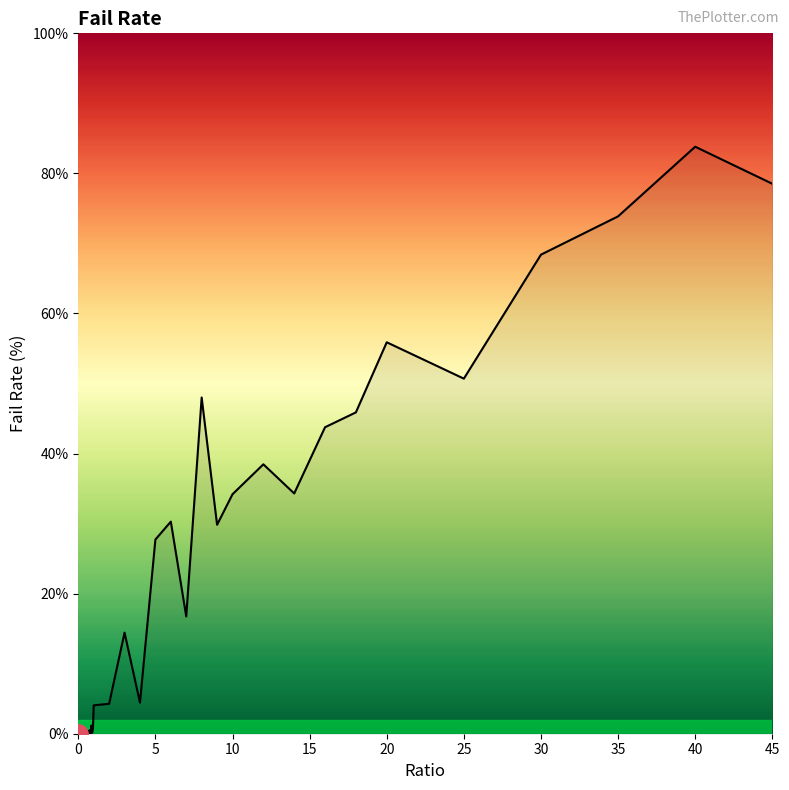

What is the greatest value displayed?

83.8